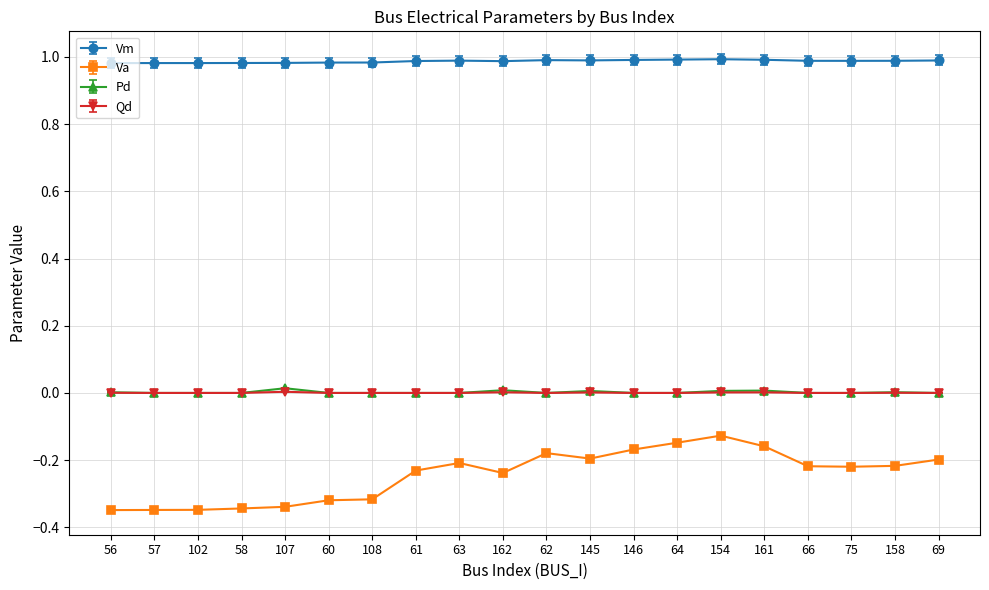

Is it true that Pd equals 0.0 at 145?

True